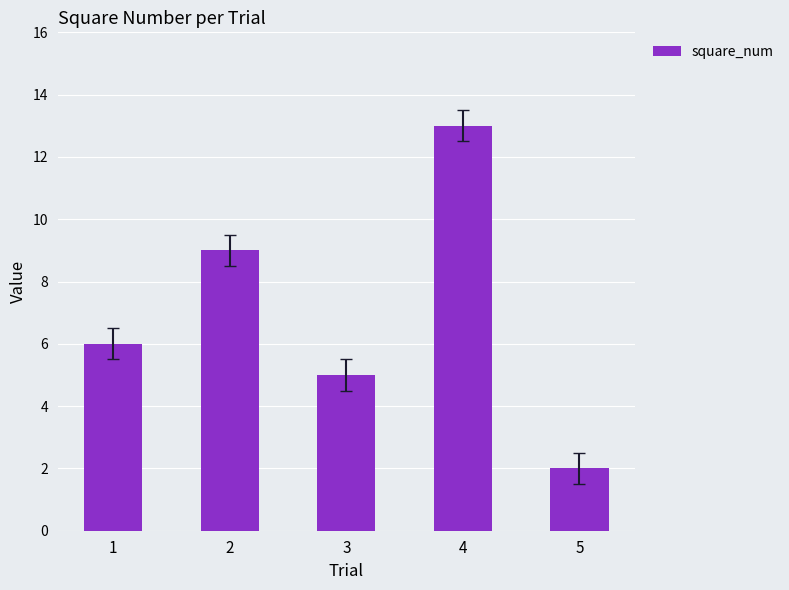

What is the smallest value displayed?

2